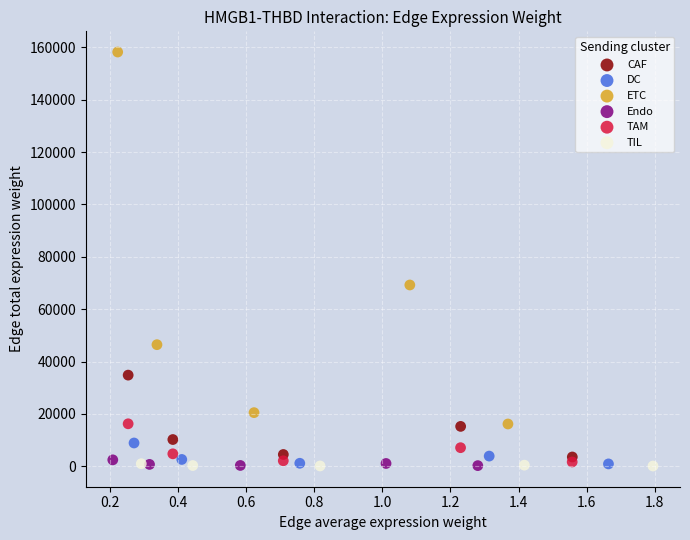

Which series has the widest spread of Y values?

ETC